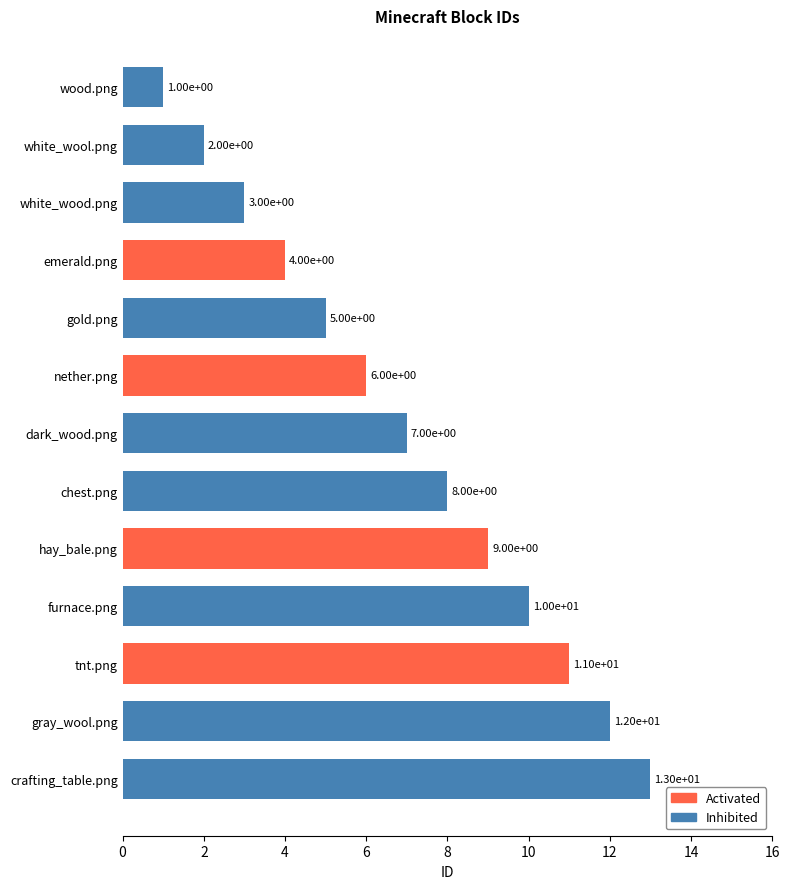

Count the number of data series in this chart.

1